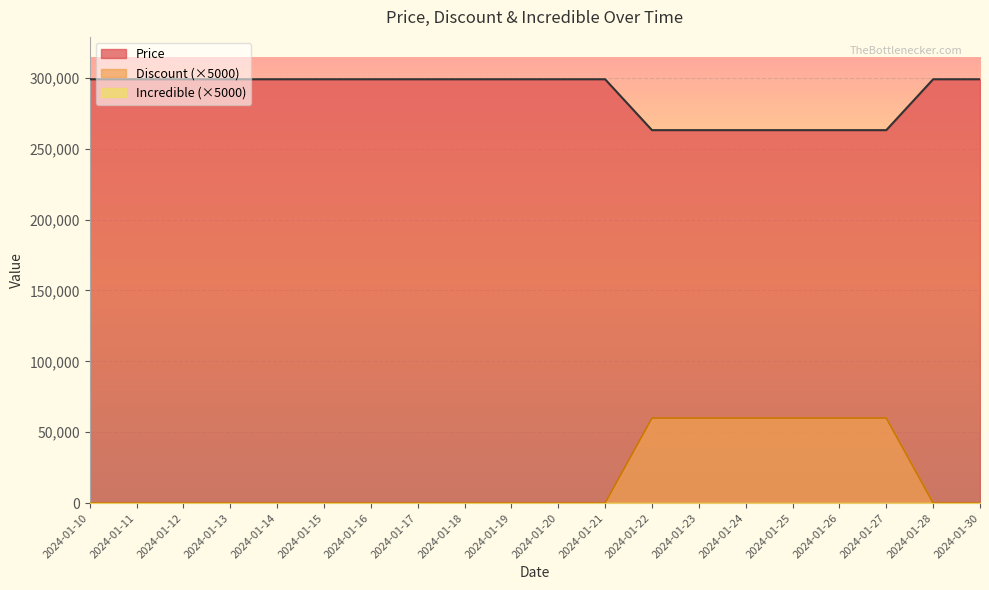

Which series has the largest total across all categories?

Price